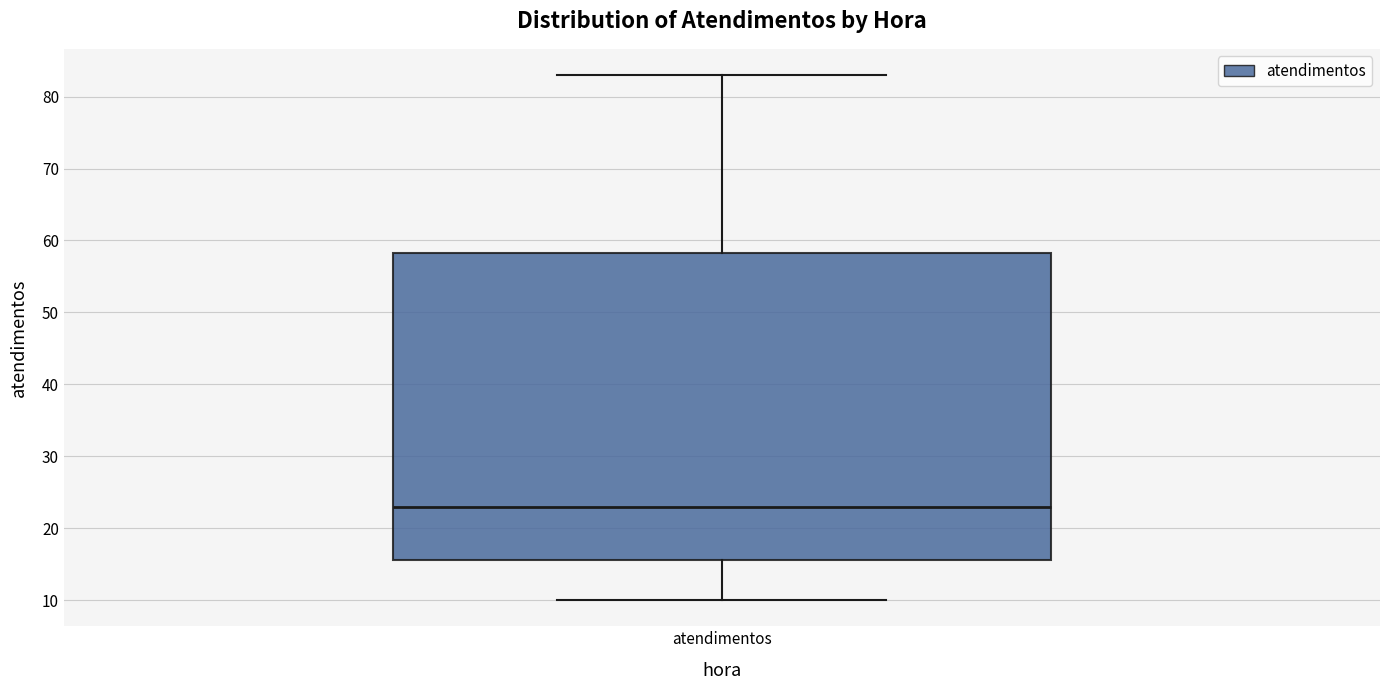

Where does the upper whisker of the box for atendimentos end on the y-axis? The values are not printed on the chart, so give them approximately, as read against the axis.

83